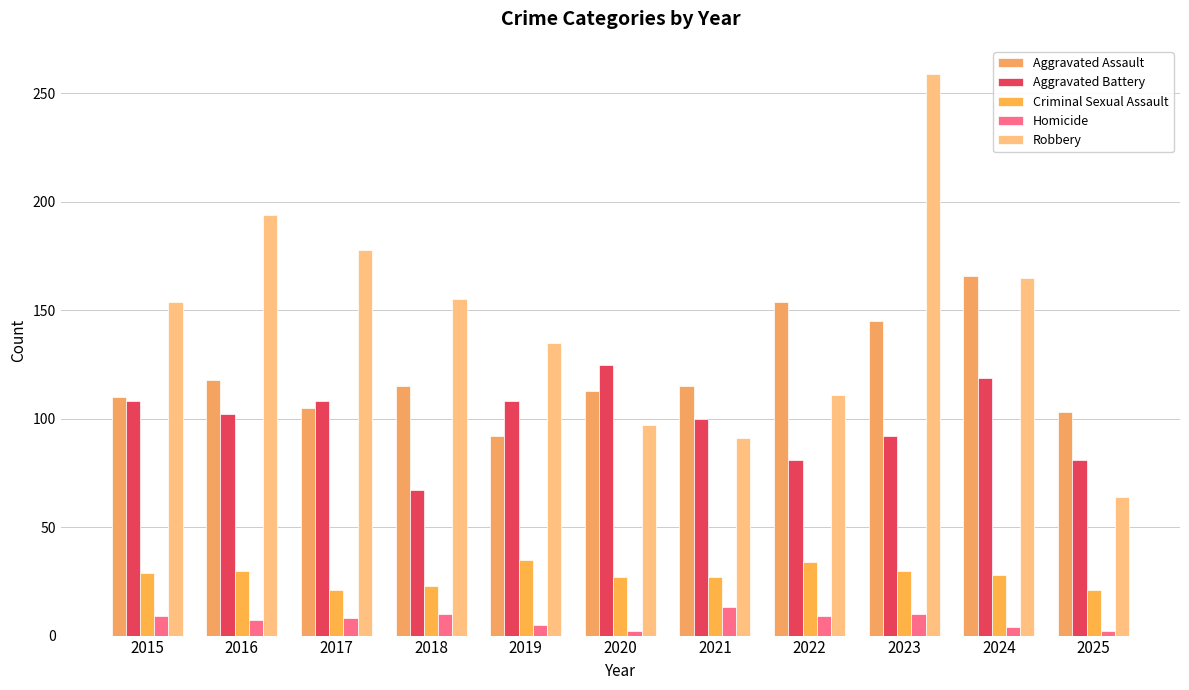

What is the difference between the maximum and minimum values in the Aggravated Assault series?

74